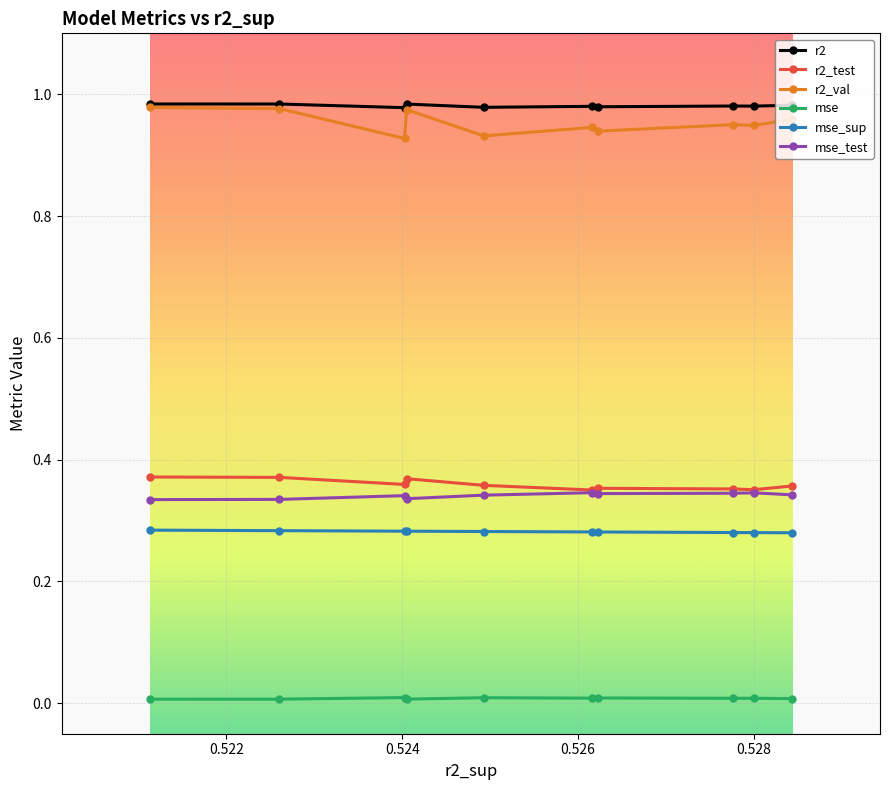

Which series has the widest spread of values?

r2_val